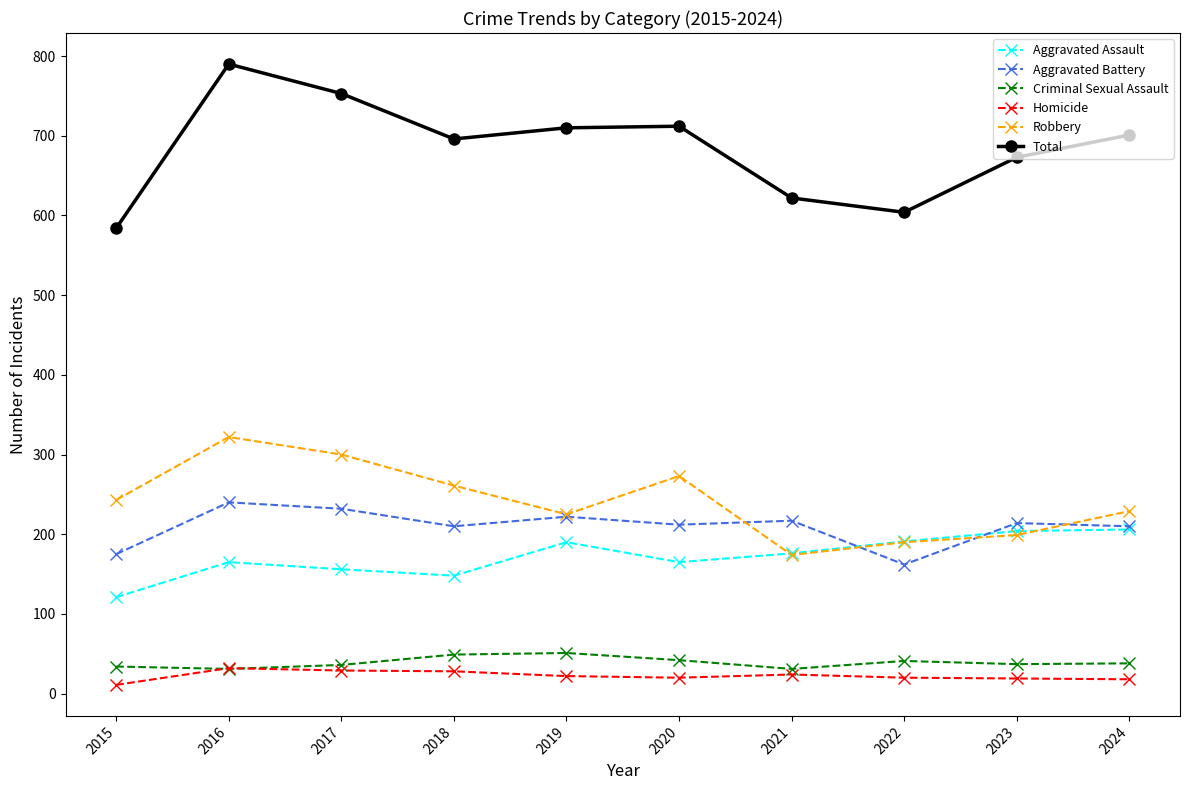

What is the value of the Homicide point at the 2nd from the left?

32